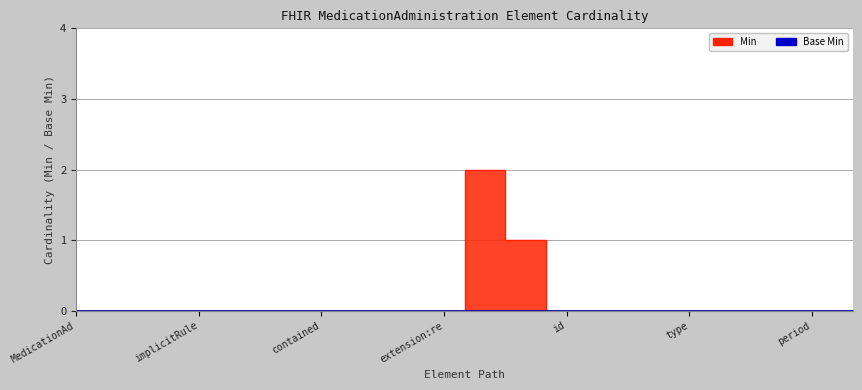

The value at id is 0. True or false?

True